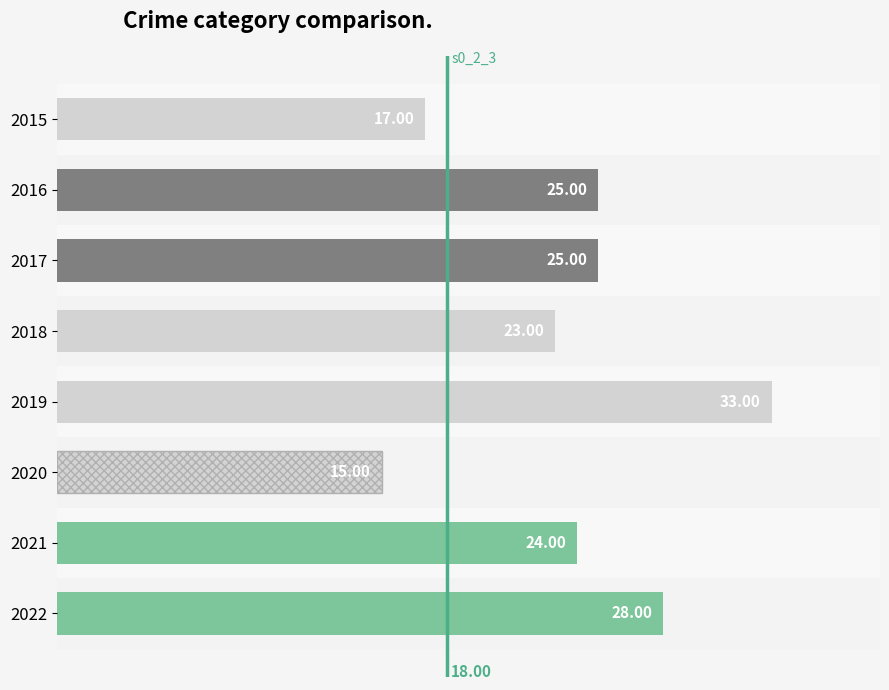

Which label corresponds to the smallest value in the chart?

2020